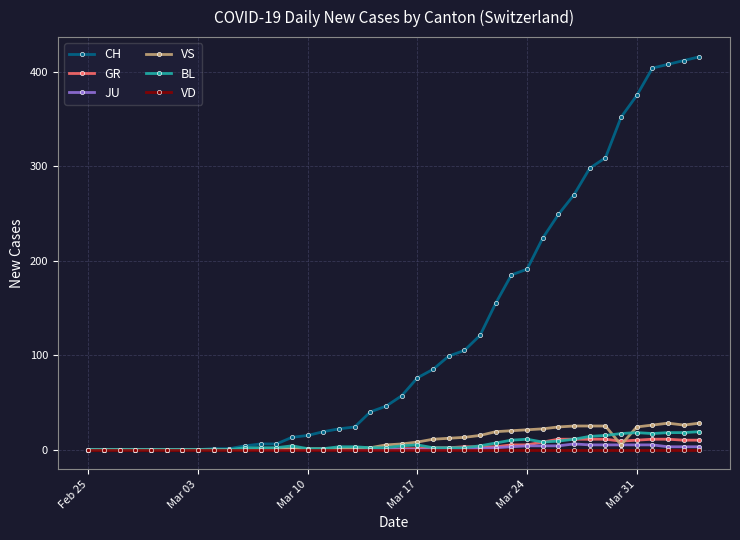

True or false: VS has more than 0 interior local peaks.

True